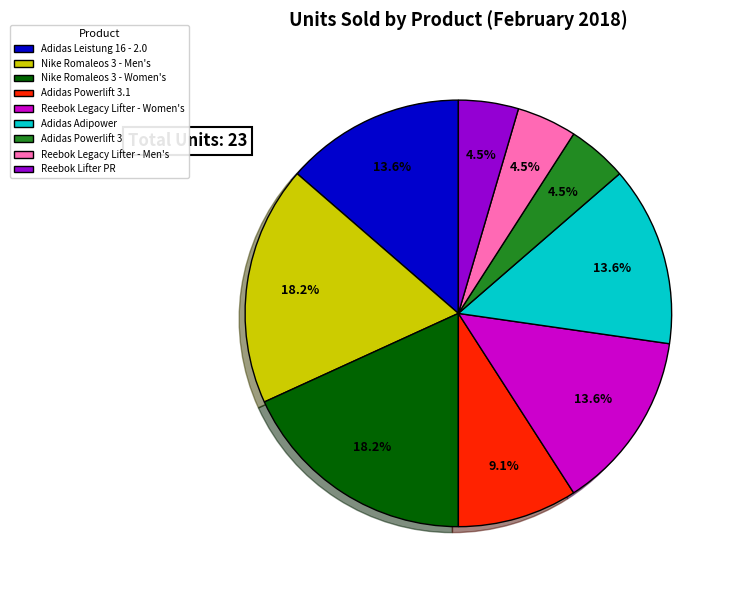

Does Adidas Adipower represent more than half of the total?

No